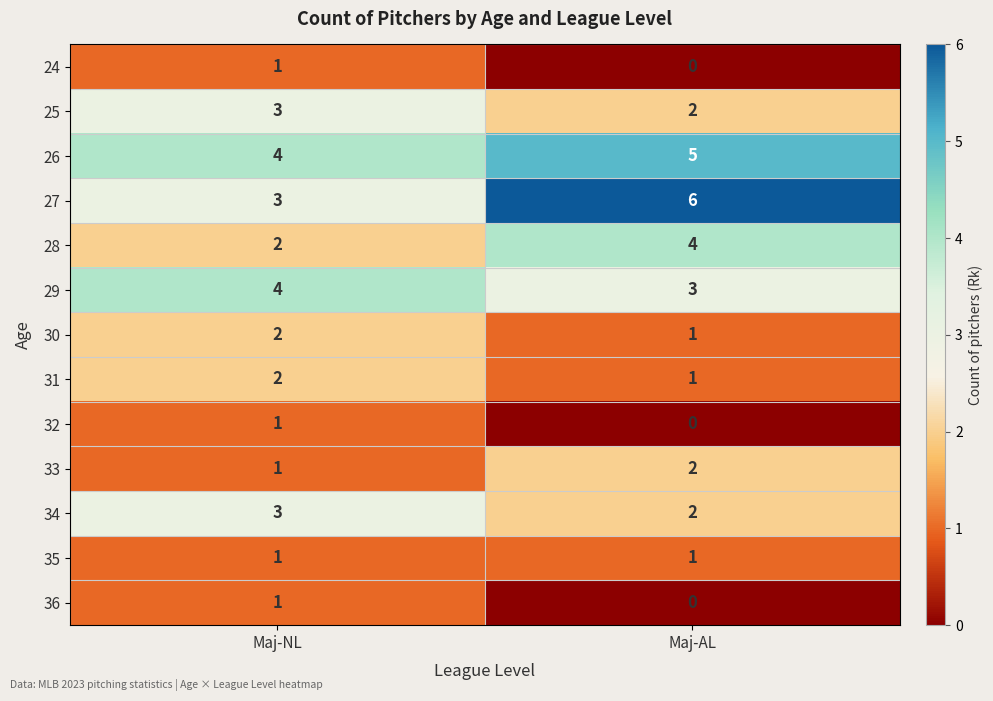

The 29 series shows 1 at Maj-AL. True or false?

False